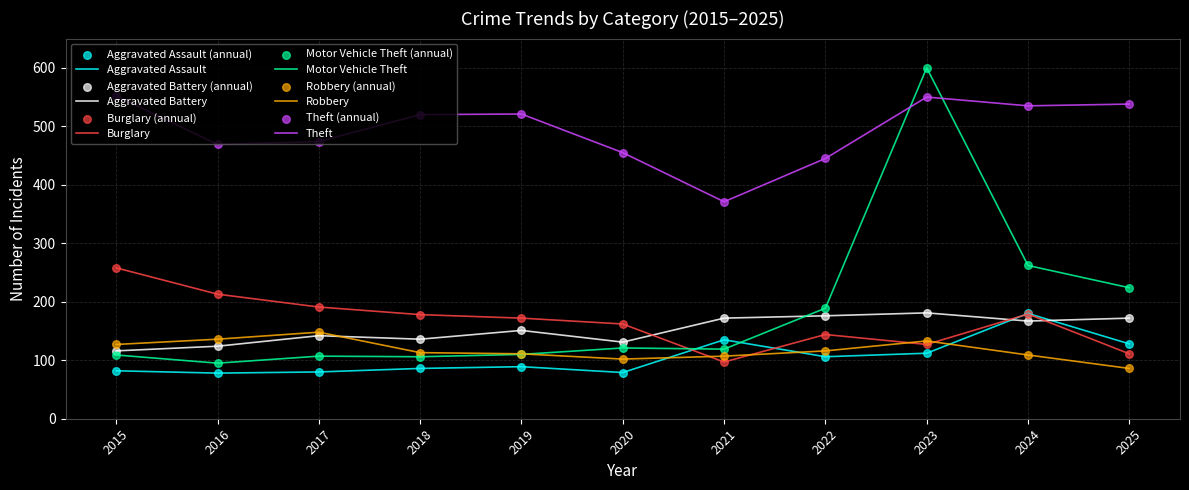

At which category is the sum across all series the highest?

2023